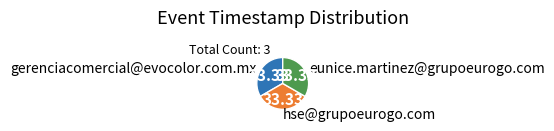

Is it true that hse@grupoeurogo.com is 44% of the pie?

False